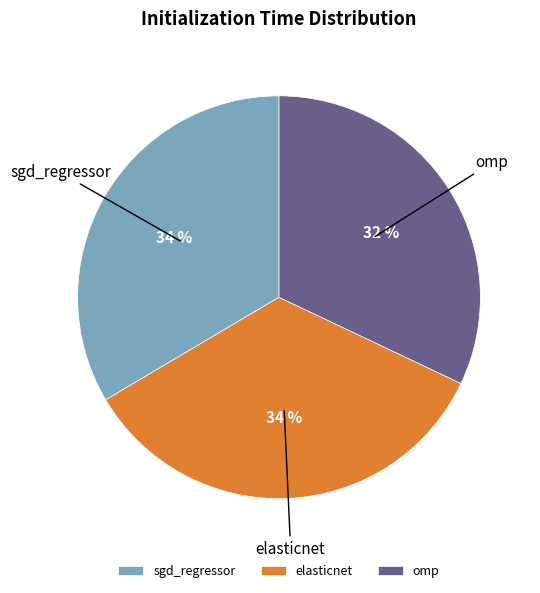

Is the sum of elasticnet and sgd_regressor greater than half?

Yes